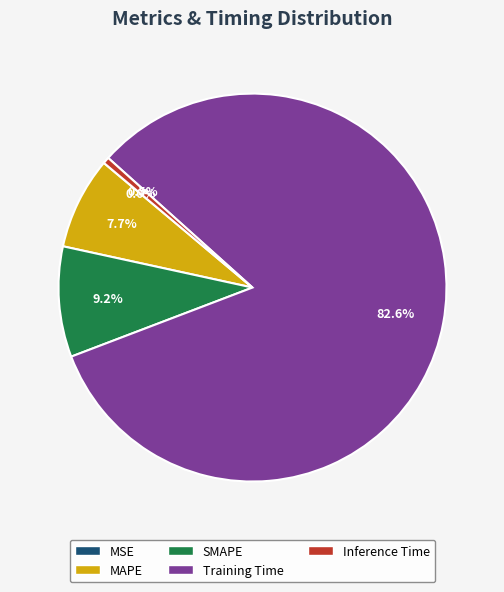

Which slice is the largest?

Training Time